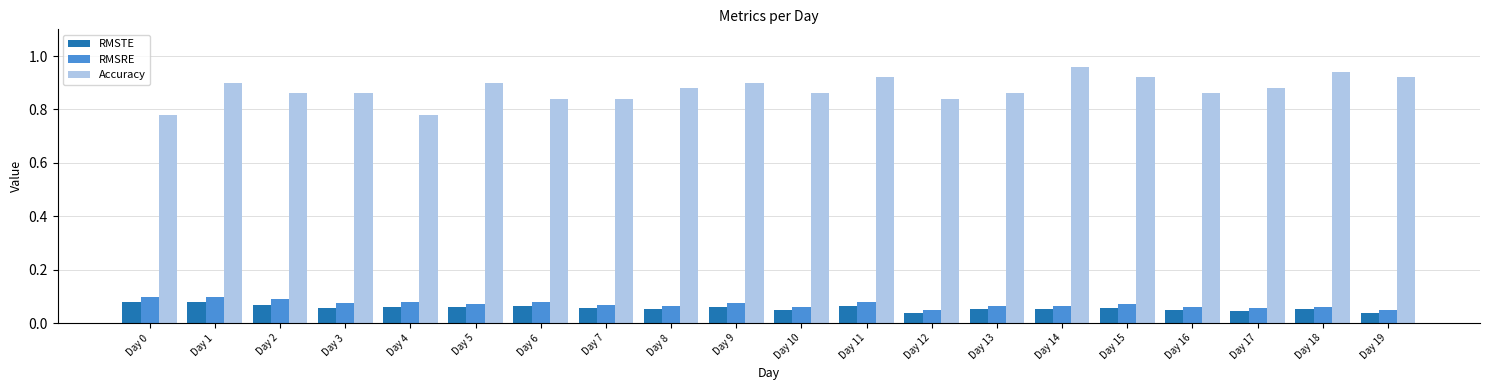

Which series changed the most between Day 2 and Day 14?

Accuracy